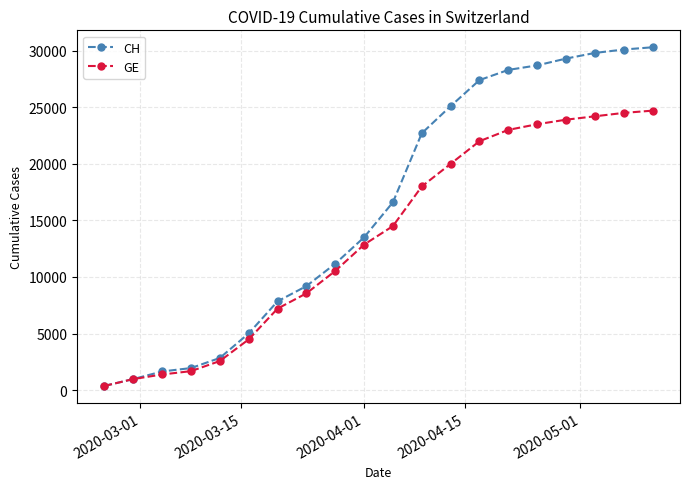

At how many categories does at least one series exceed 20459?

9